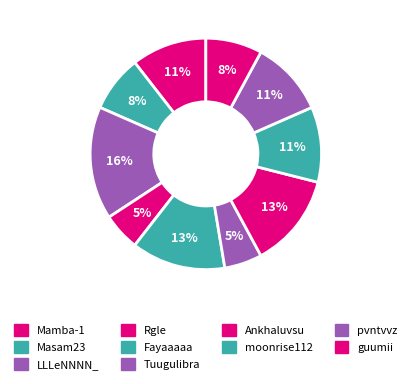

What percentage is the Rgle slice, to the nearest percent?

5%